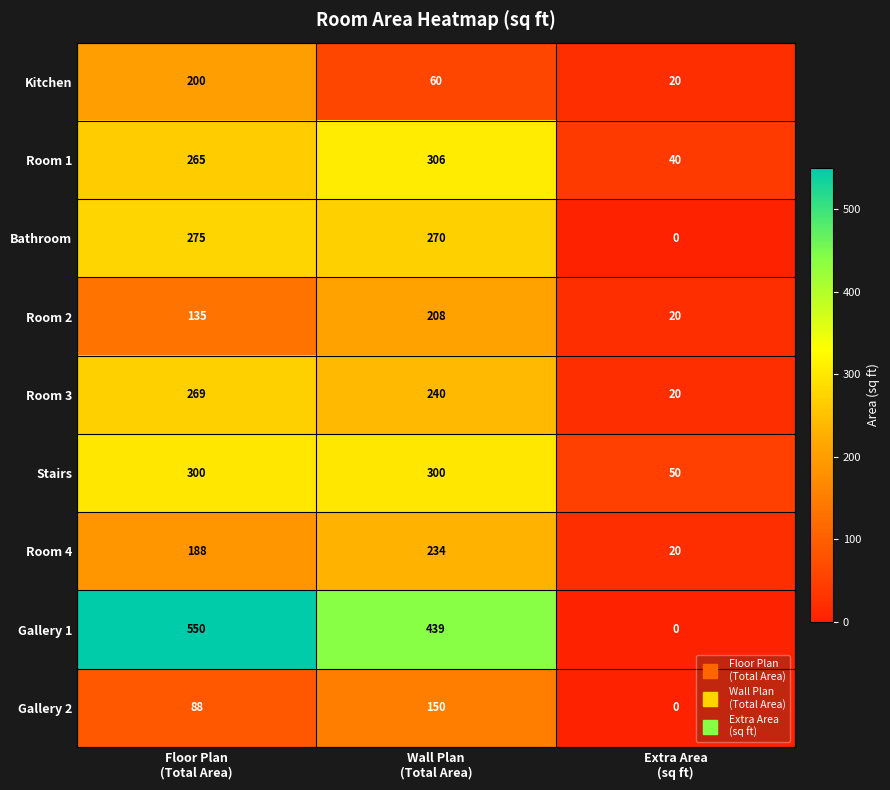

What is the total value across all series at Wall Plan
(Total Area)?

2207